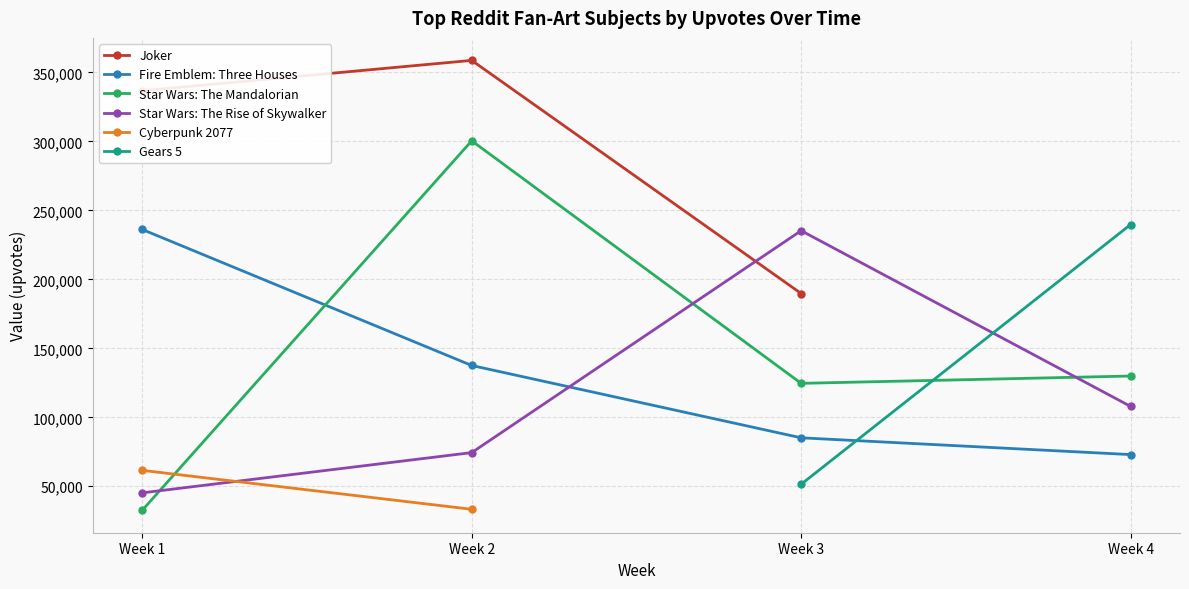

Which series changed the most between 3 and 7?

Star Wars: The Rise of Skywalker